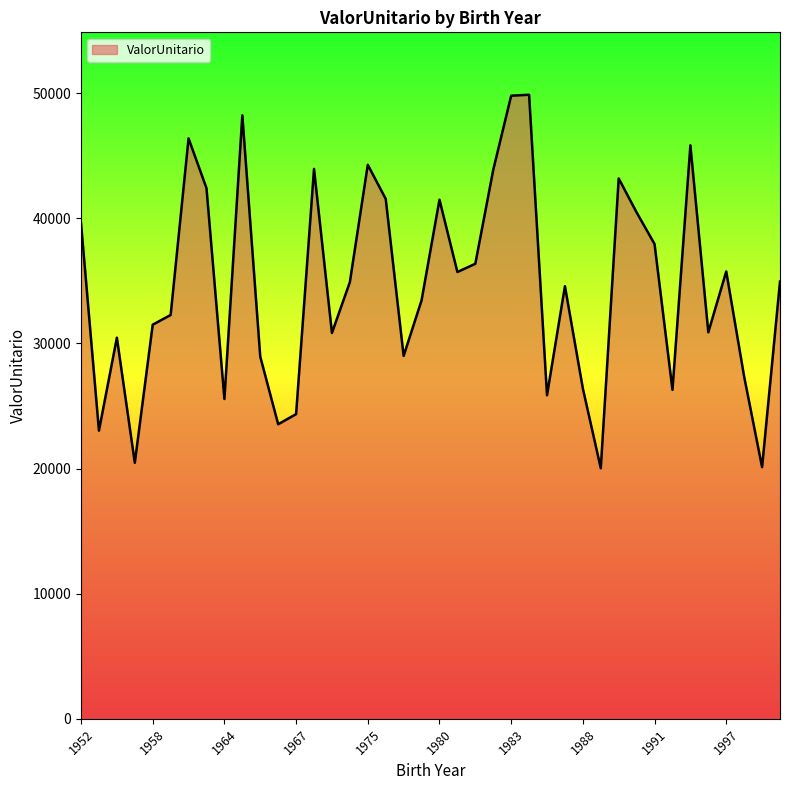

What is the minimum value shown in the chart?

20030.0